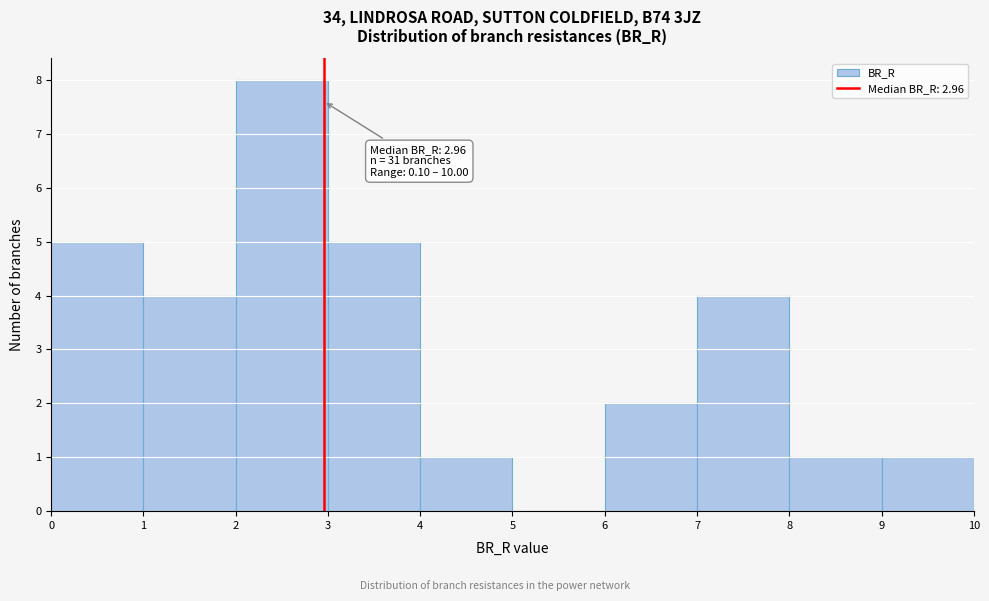

Which range on the x-axis has the tallest bar?

2 to 3